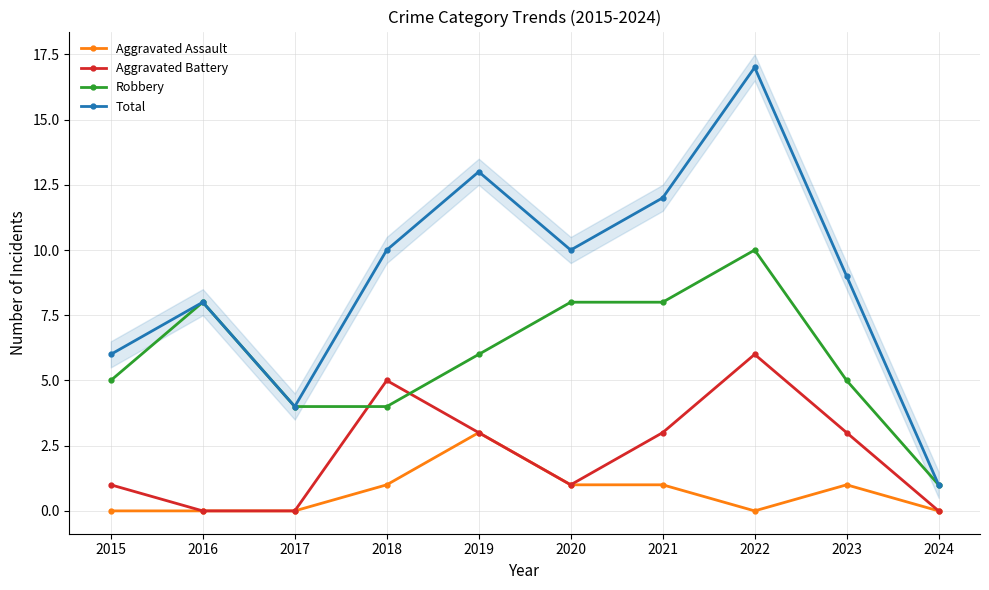

True or false: Robbery has more than 2 interior local peaks.

False